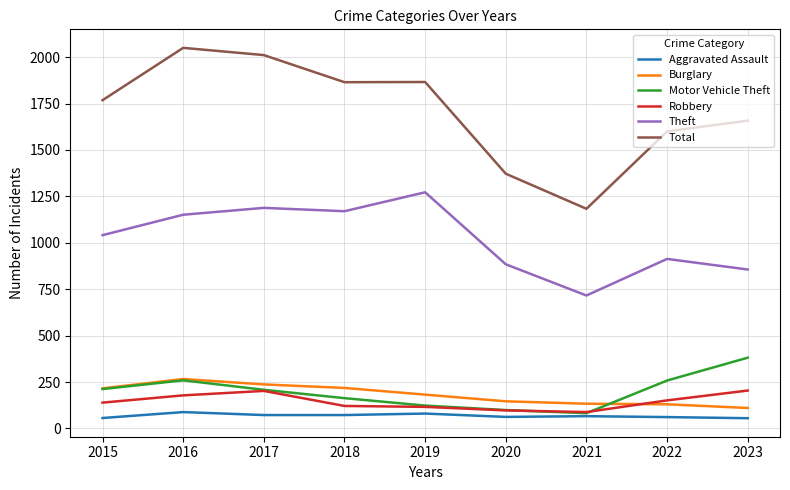

Does the chart have visible grid lines?

Yes